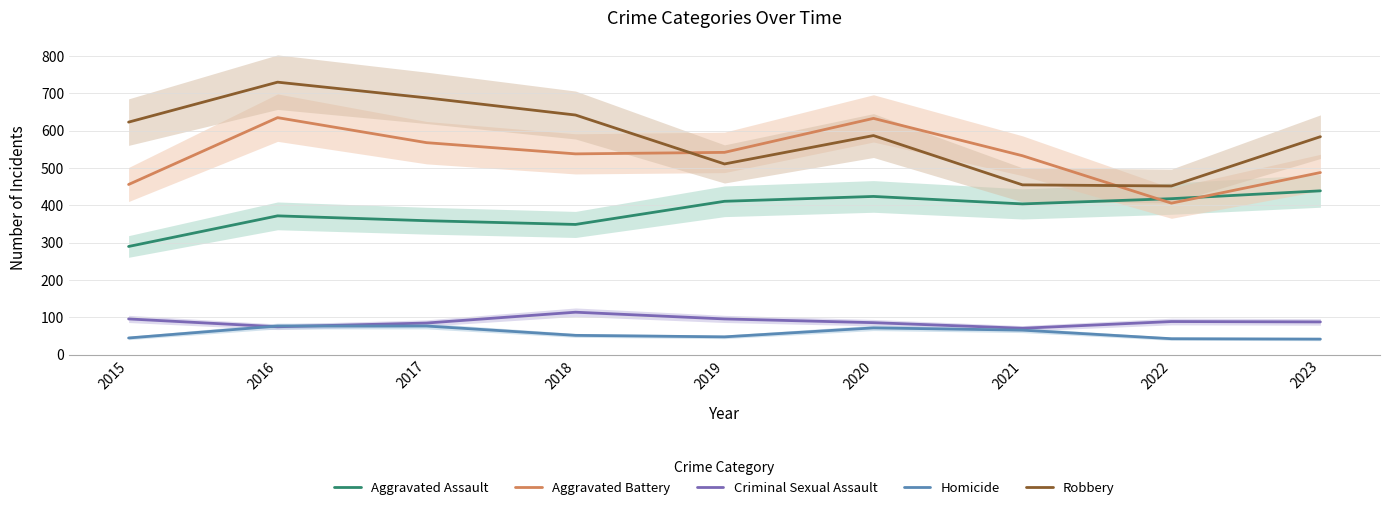

Which series has the largest range (max minus min)?

Robbery